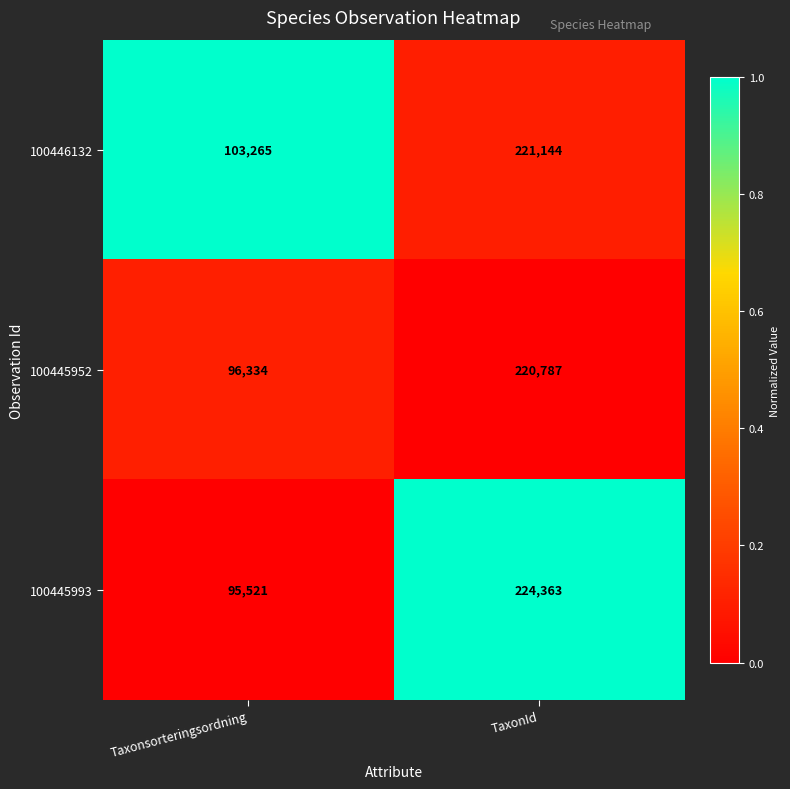

Which series has the widest spread of values?

100445993